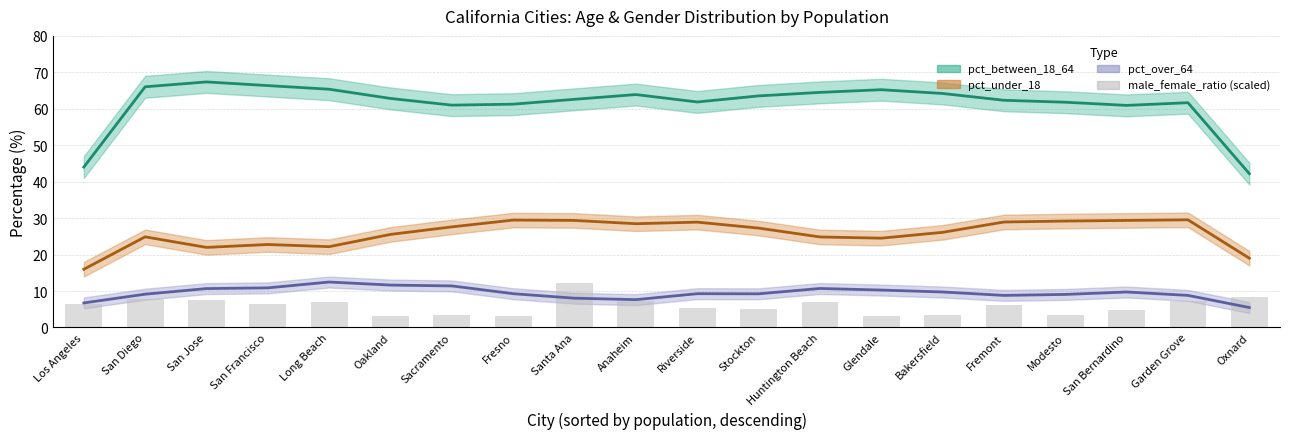

The value at Los Angeles is 4.3. True or false?

False